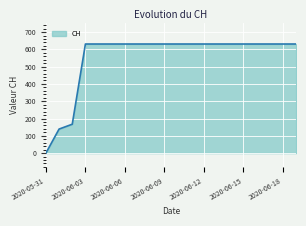

What is the difference between the maximum and minimum values?

631